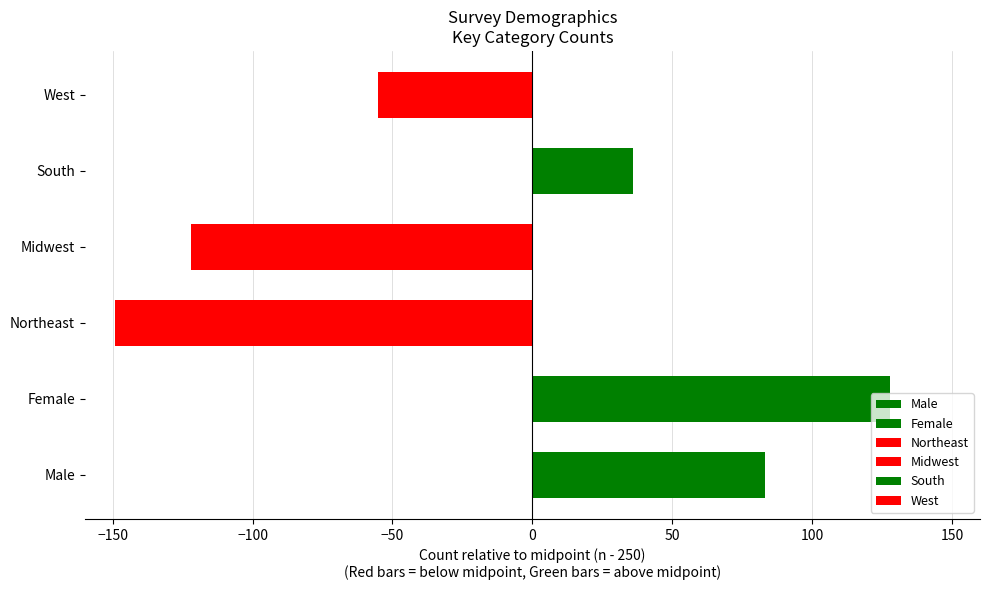

What is the label of the 2nd bar from the left?

Female